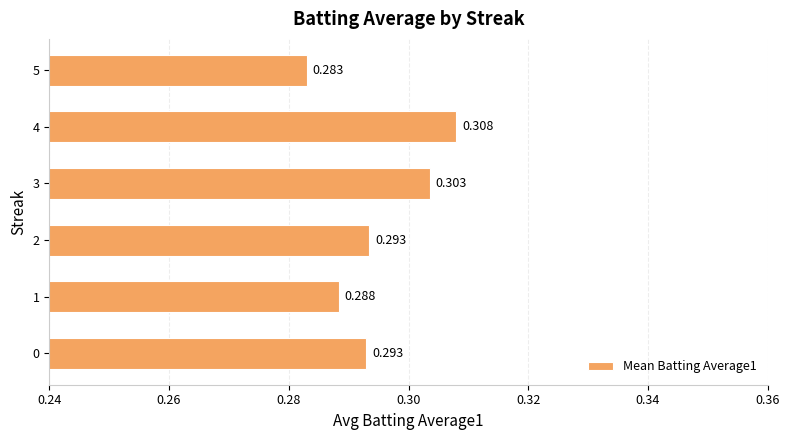

How many bars are there in total?

6